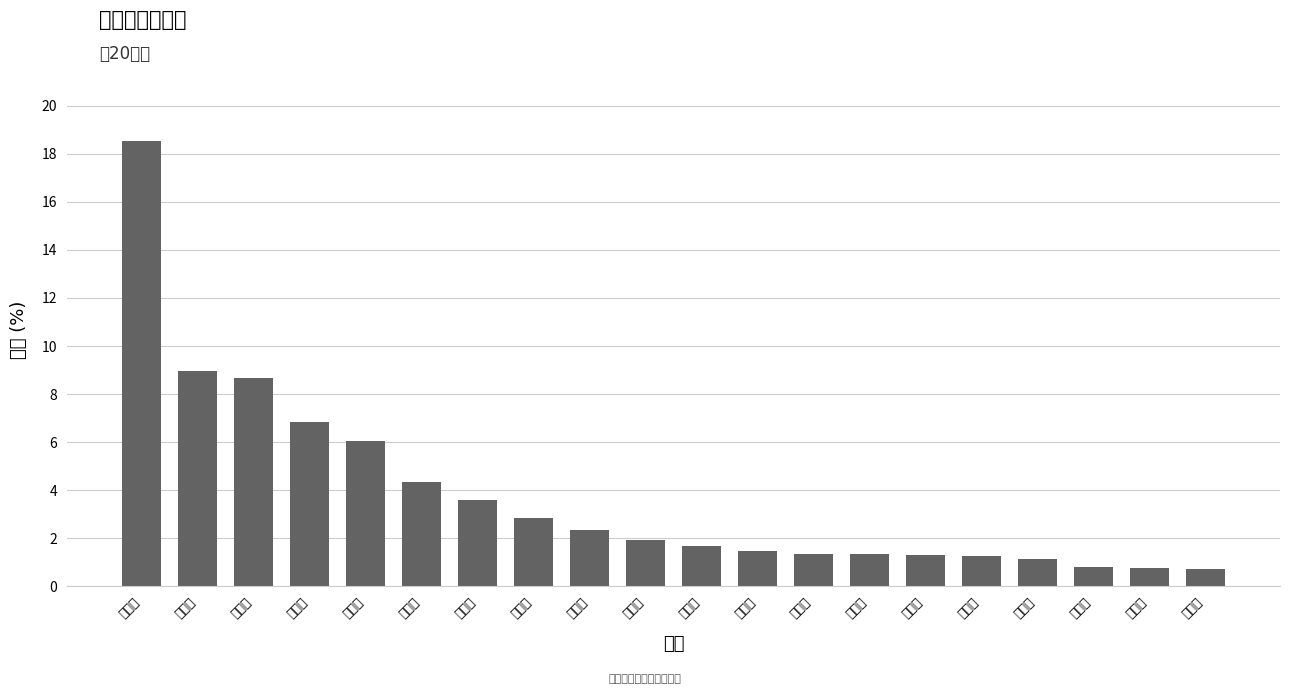

What is the label of the 16th bar from the left?

永州市